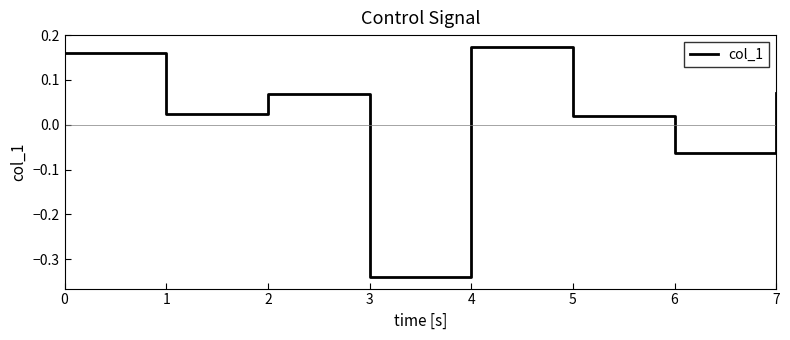

Which has a higher value, 6 or 4?

4